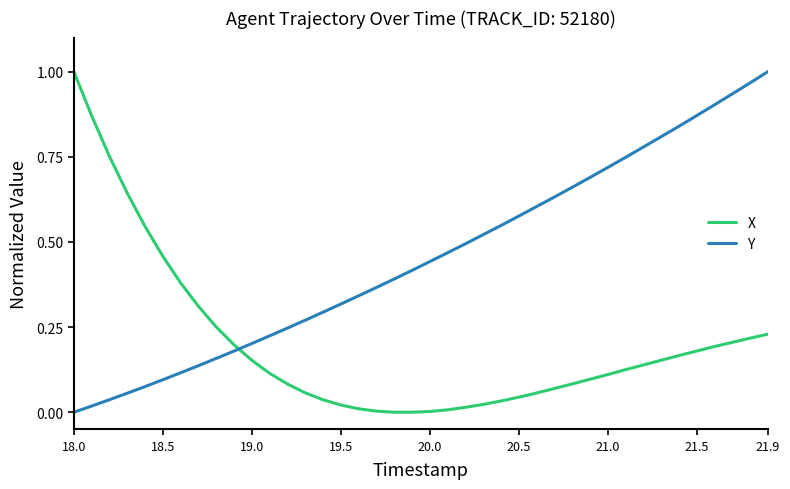

Which series has the largest total across all categories?

Y